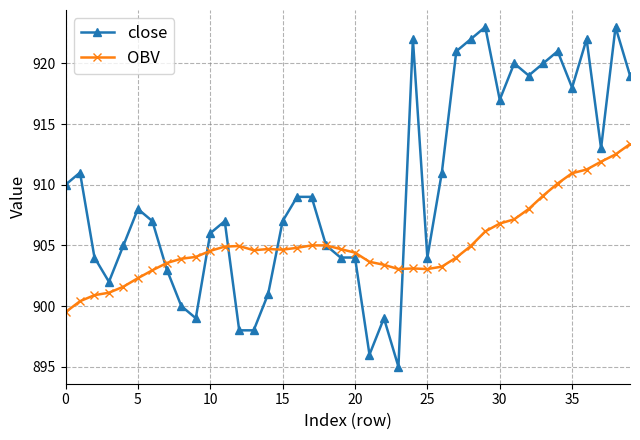

True or false: OBV has more than 0 interior local peaks.

True